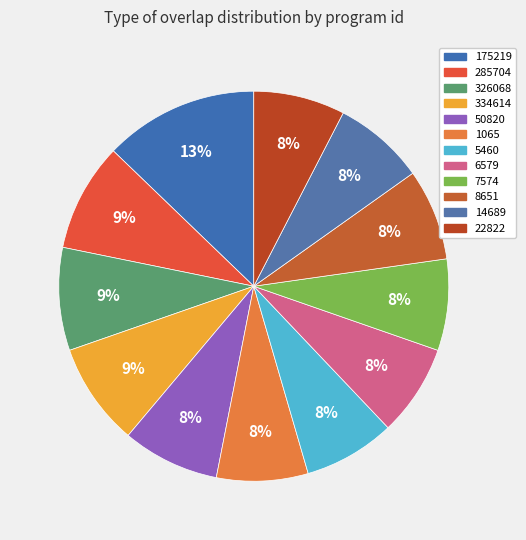

Count the number of slices in the pie.

12